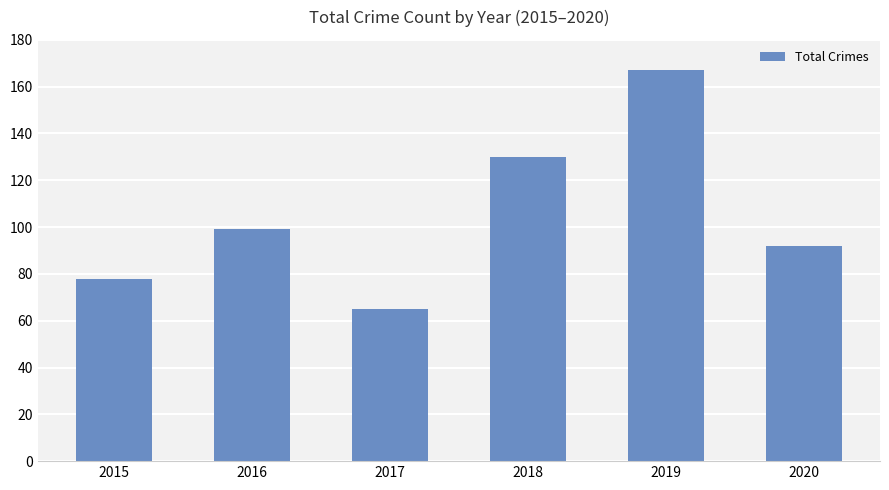

What is the difference between the values at 2015 and 2019?

89